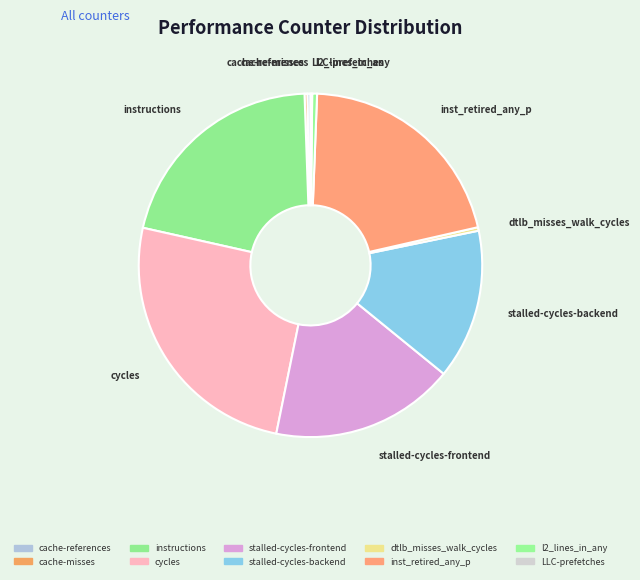

Which slice is the largest?

cycles